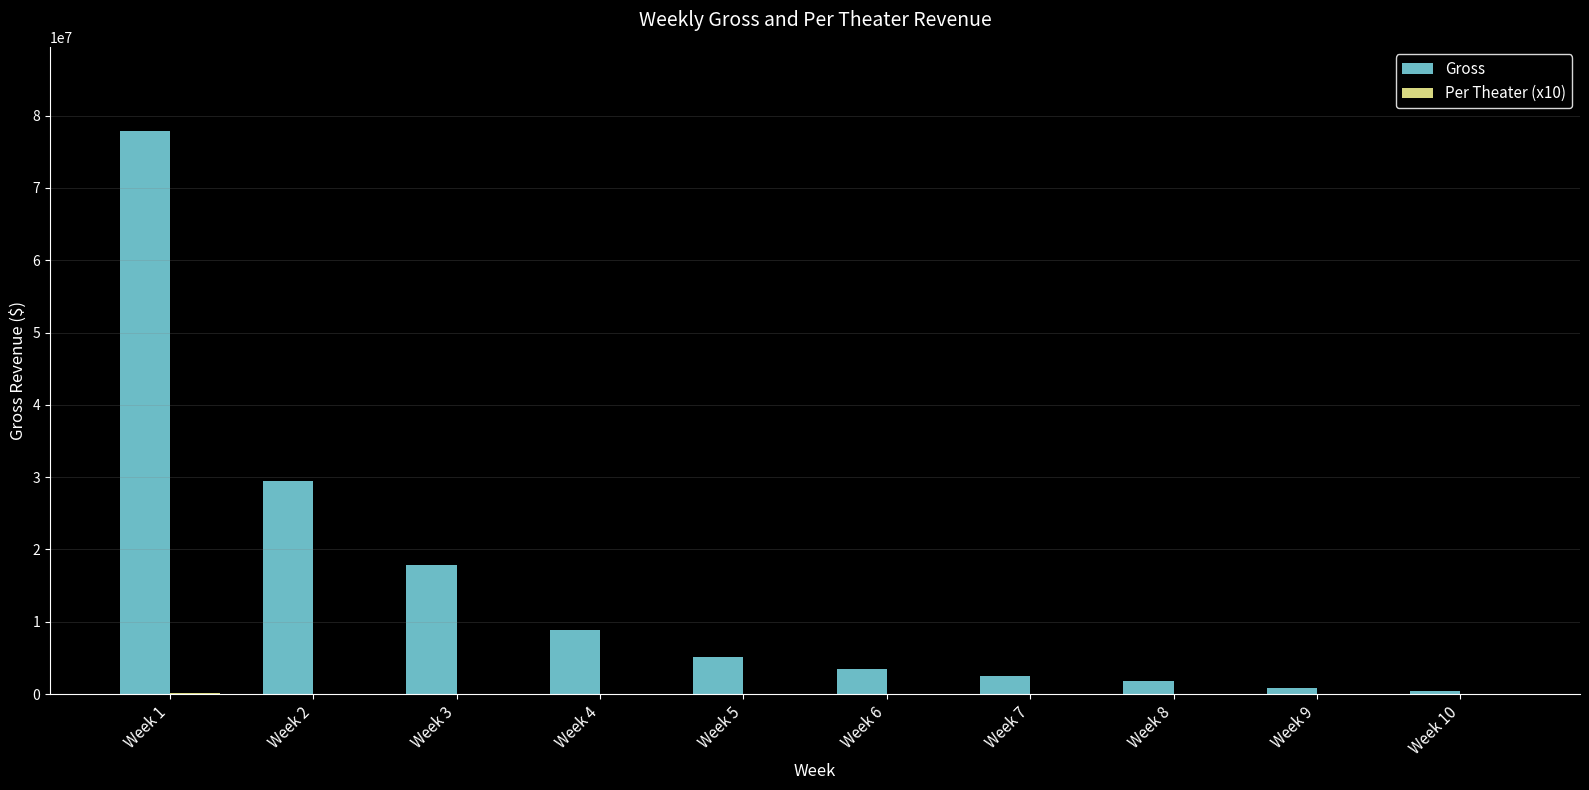

What is the sum of all Gross values?

148384901